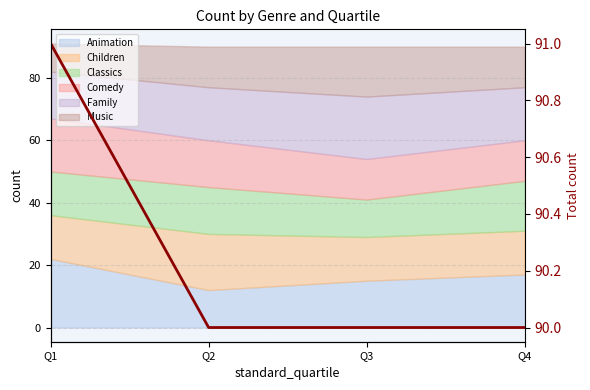

Reading left to right, list all the values displayed in this chart.

91	90	90	90